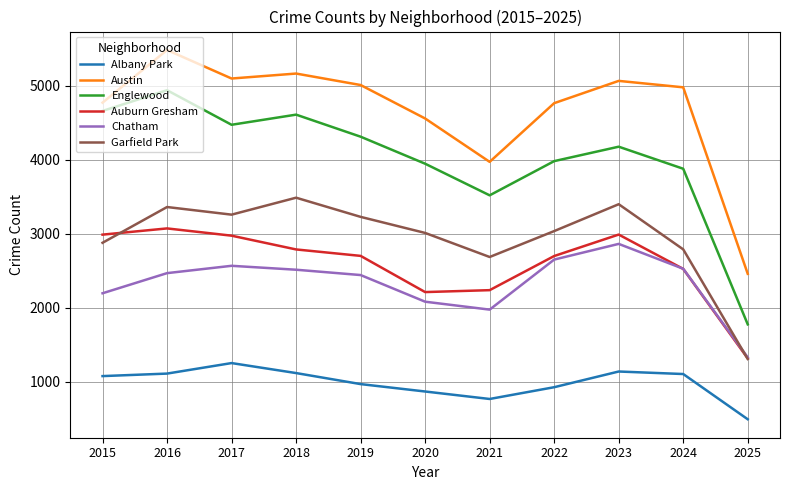

What is the minimum value for Auburn Gresham?

1315